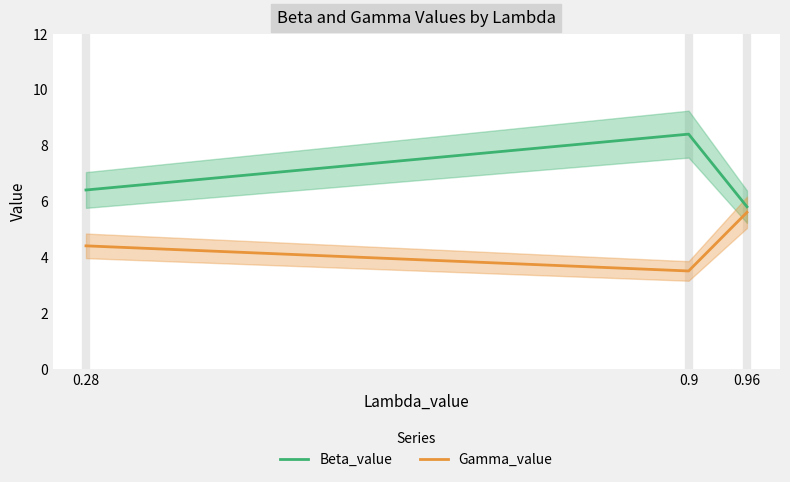

What is the label of the 3rd point from the left?

0.96